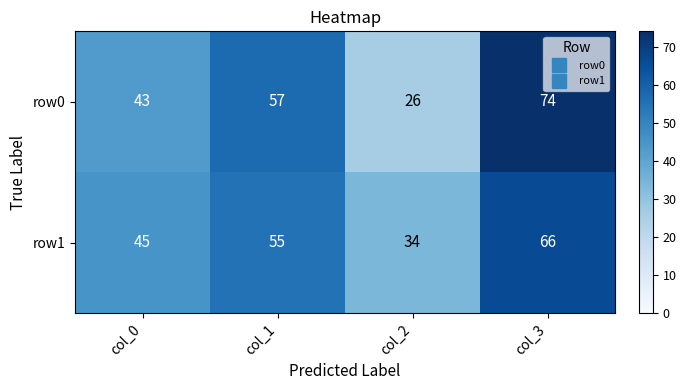

What is the difference between the second highest and minimum values in the row0 series?

31